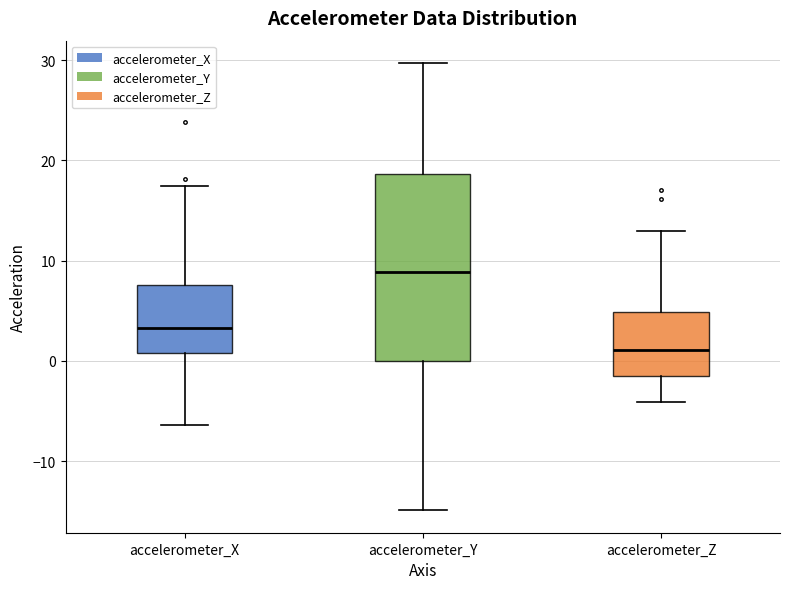

Which box has the lowest median line?

accelerometer_Z